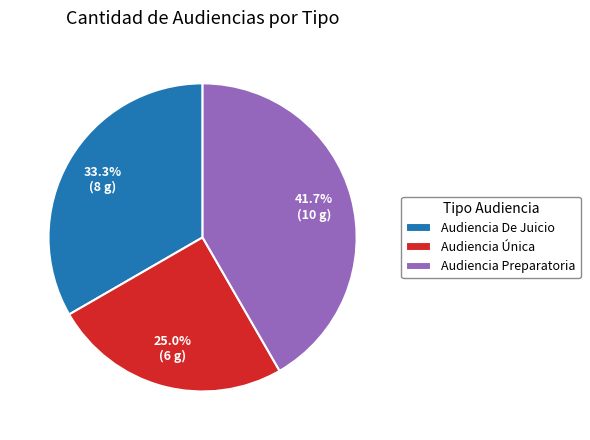

How many segments does this pie chart have?

3